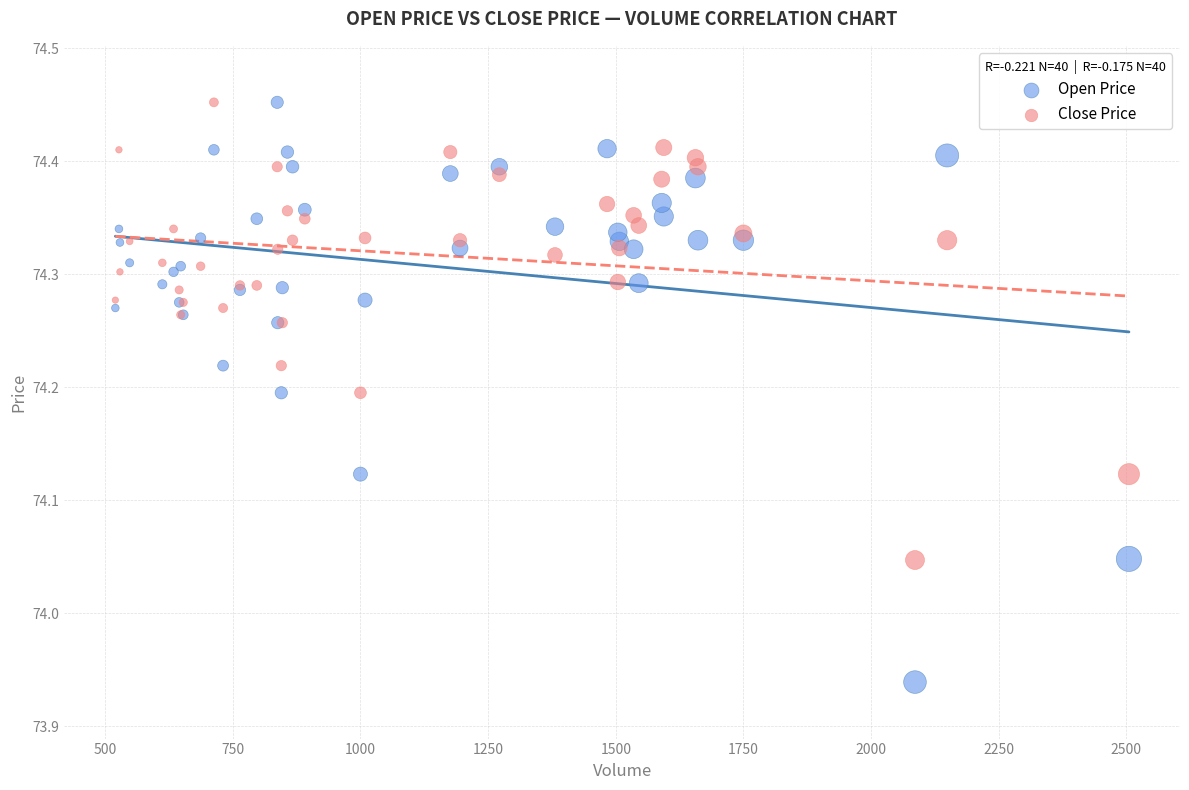

Which series has the largest Y range (max minus min)?

Open Price